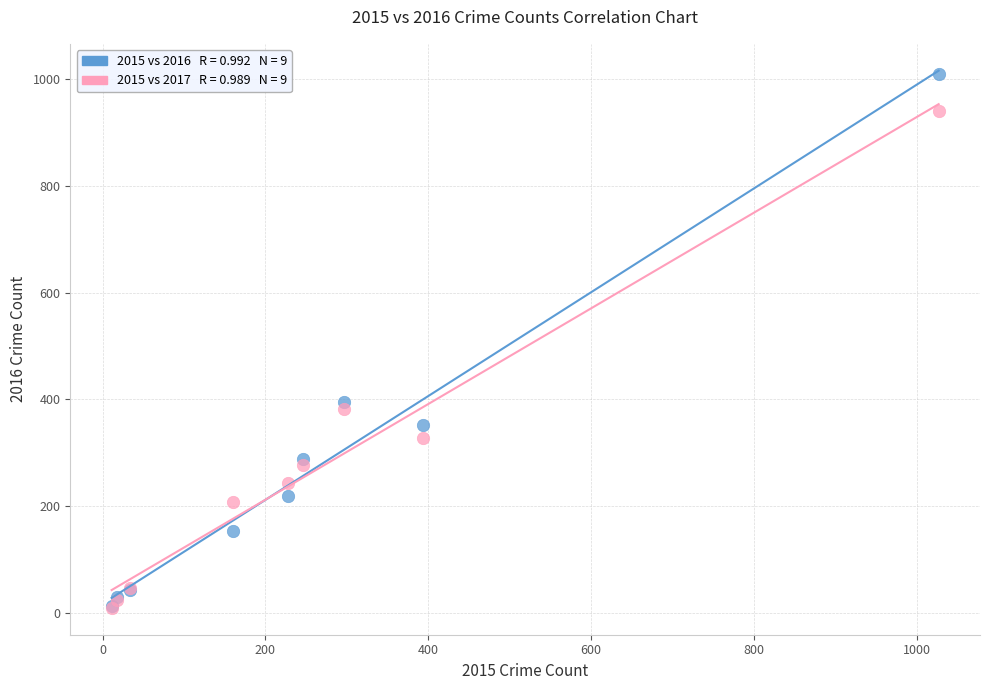

Across all series, what Y value is closest to 509?

394